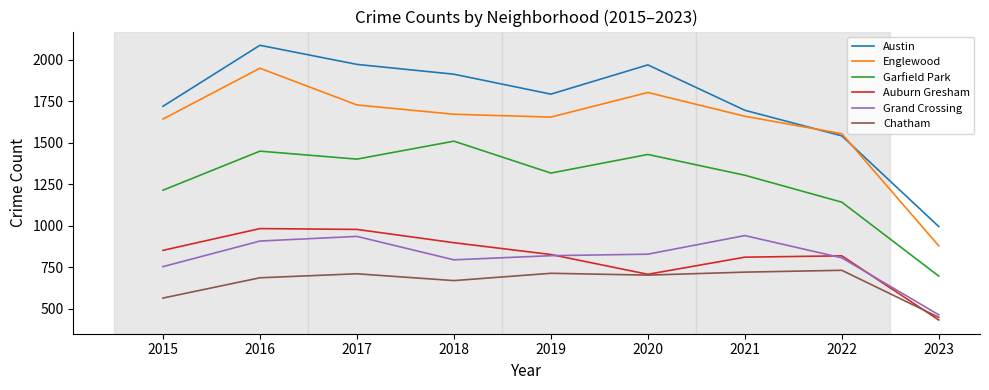

What is the difference between the Garfield Park values at 2020 and 2015?

215